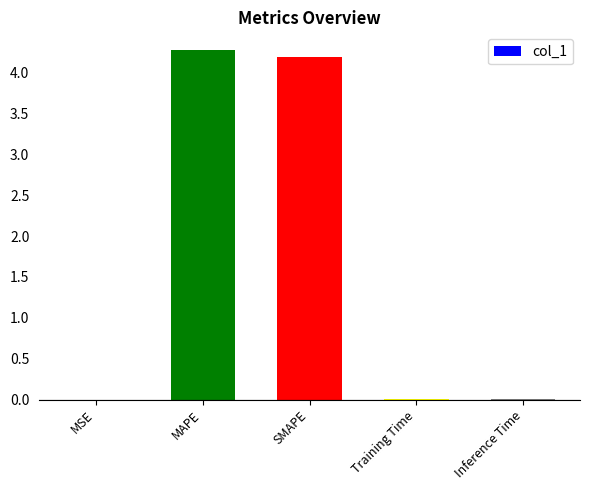

What is the change in value from MAPE to Training Time?

-4.3